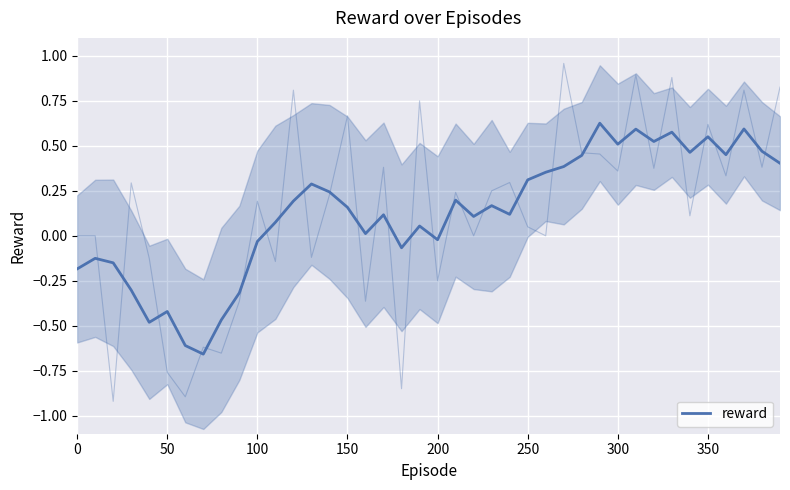

Is this an area chart (filled region under the line)?

No